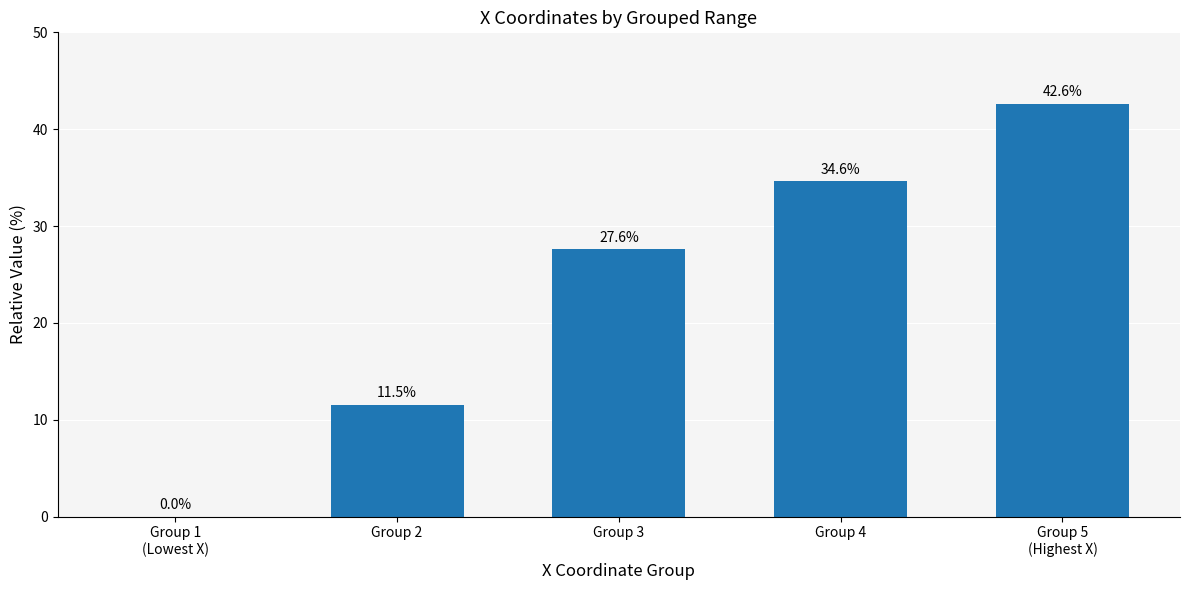

How many values are above zero?

4